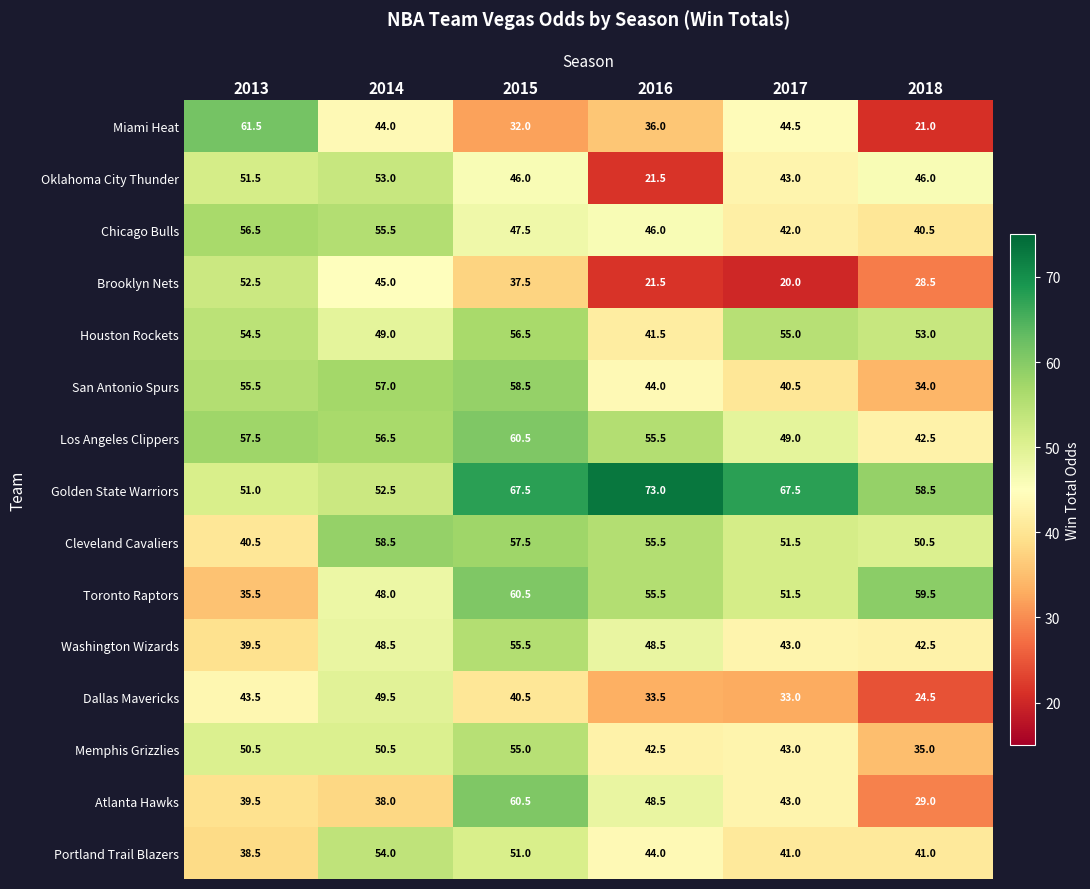

What is the approximate value of Los Angeles Clippers at 2015?

60.5